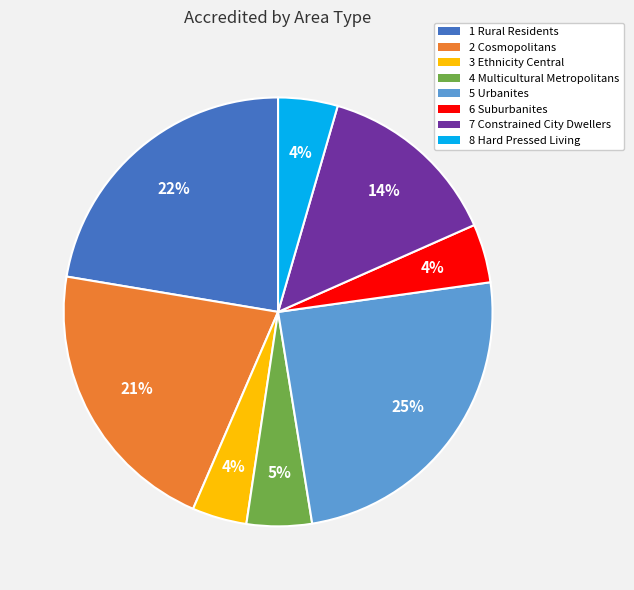

To the nearest percent, what is the difference between the 2 Cosmopolitans and 5 Urbanites slice percentages?

4%